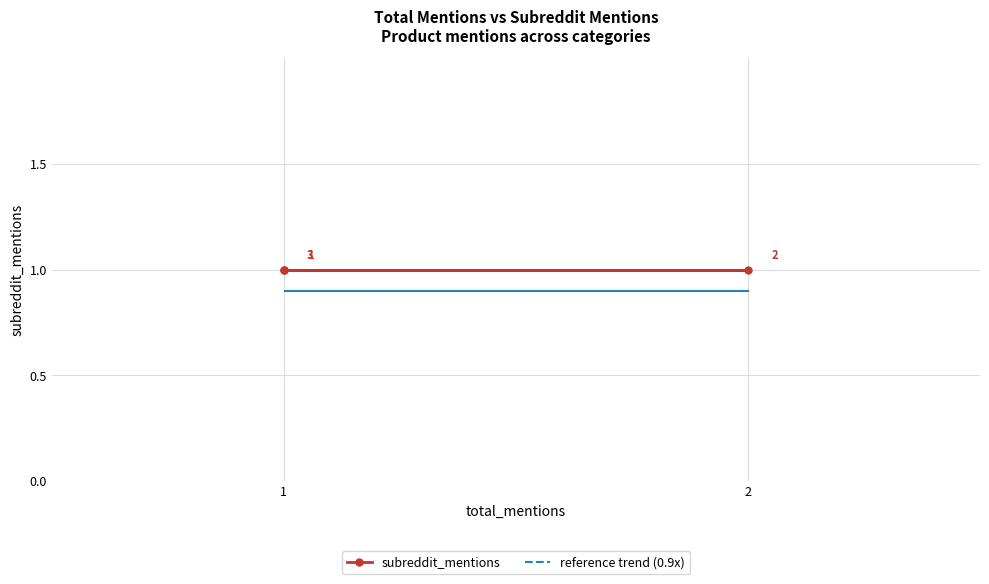

What is the average value of the reference trend (0.9x) series?

0.9